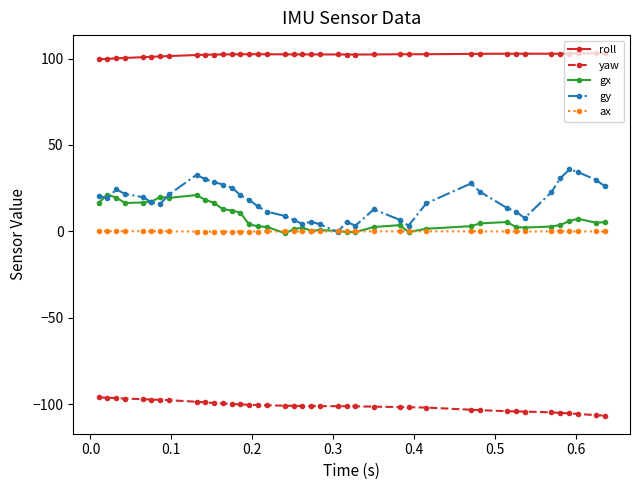

What is the maximum value for yaw?

-96.1